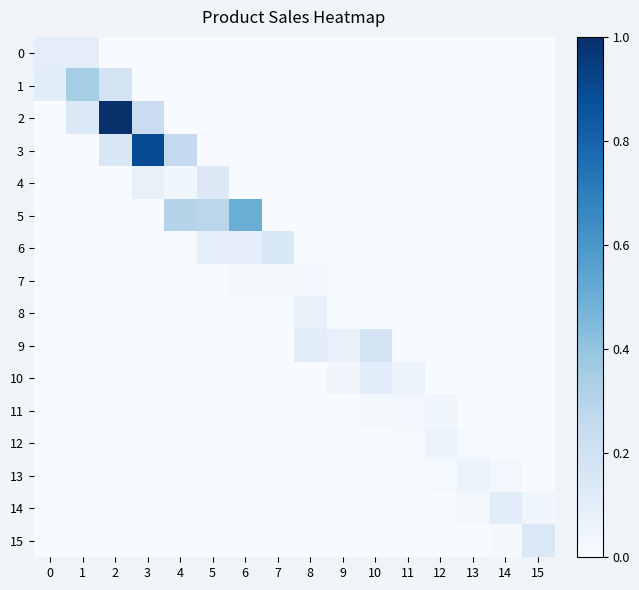

At 8, list the series in order from smallest to largest.

0, 1, 2, 3, 4, 5, 6, 10, 11, 12, 13, 14, 15, 7, 8, 9